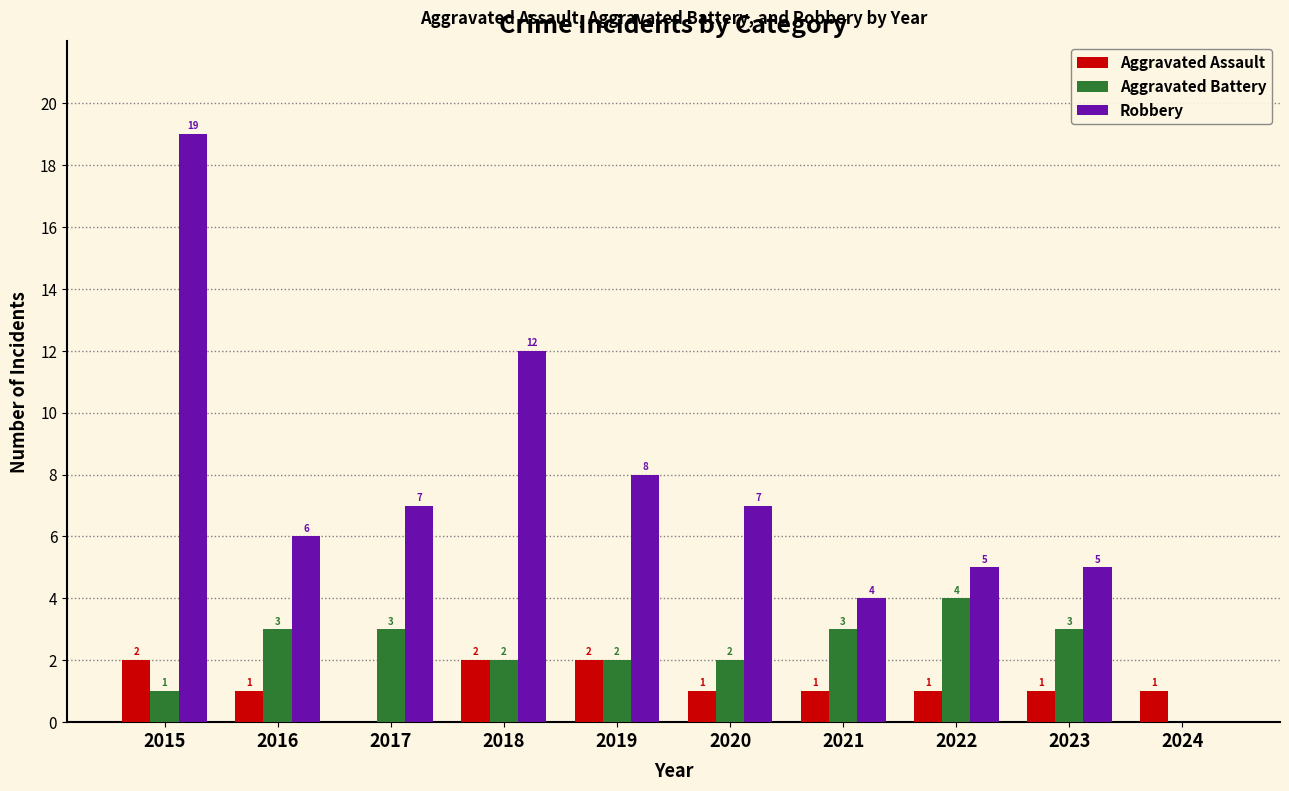

Between 2020 and 2021, which series saw the biggest shift?

Robbery